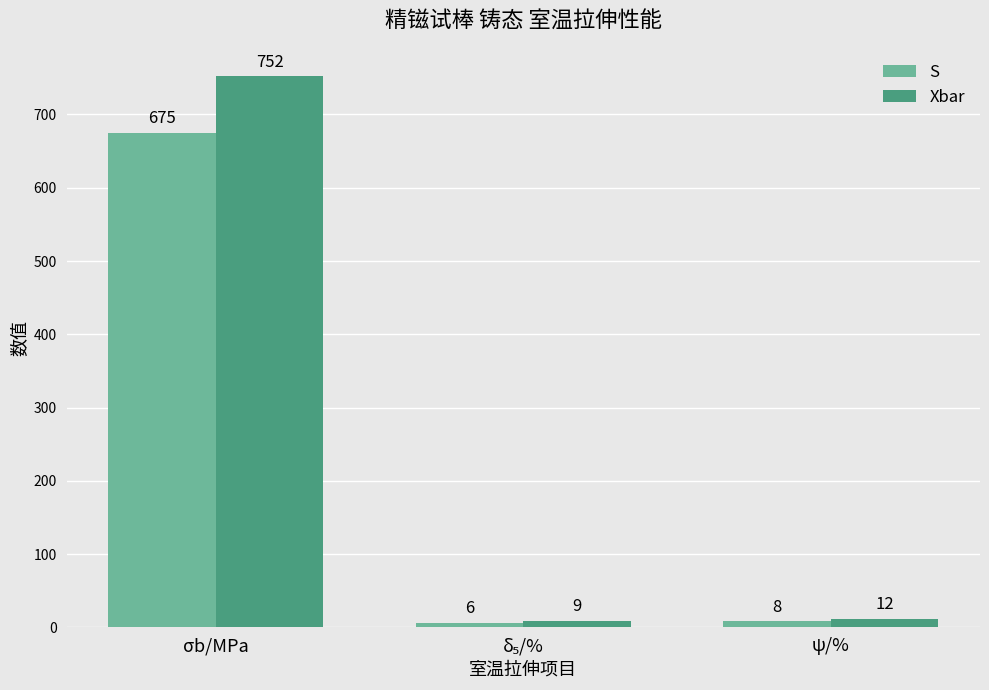

At σb/MPa, list the series in order from largest to smallest.

Xbar, S